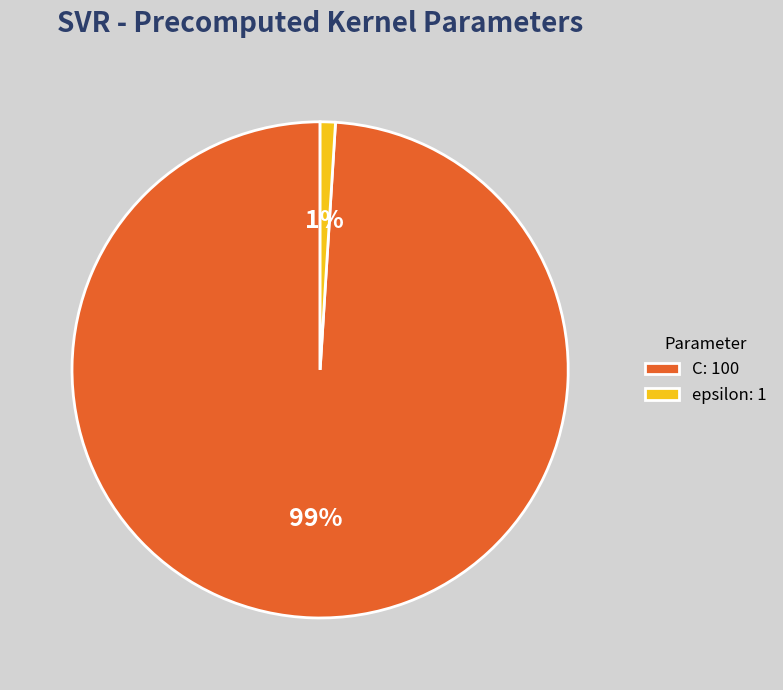

To the nearest percent, what is the difference between the largest and smallest slice percentages?

98%